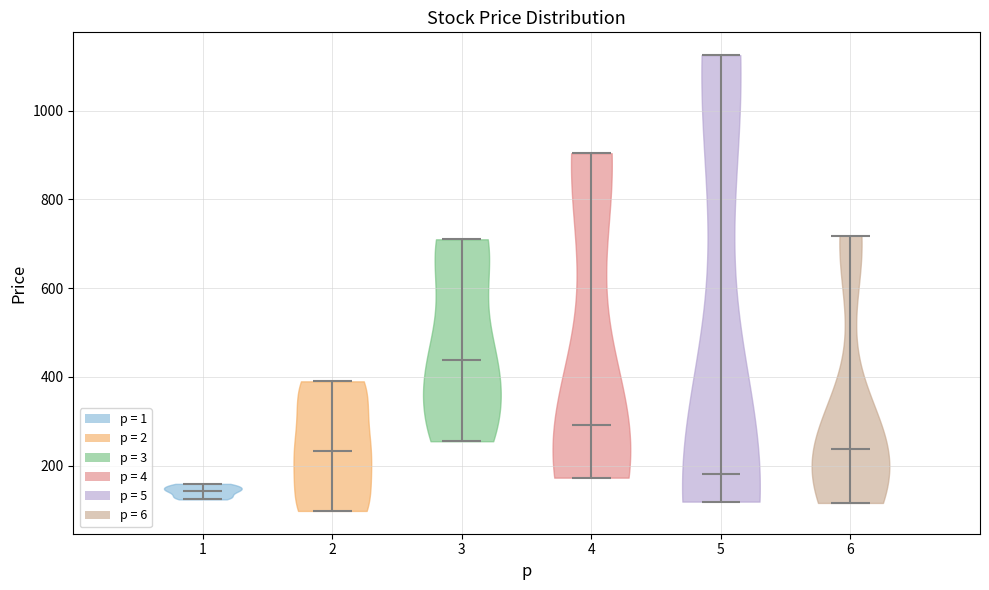

Reading left to right, read every violin against the y-axis: where its median line is, and the lowest and highest points it reaches. The values are not printed on the chart, so give them approximately, as read against the axis.

1: median line 140, lowest point 120, highest point 160
2: median line 240, lowest point 100, highest point 400
3: median line 440, lowest point 260, highest point 720
4: median line 300, lowest point 180, highest point 900
5: median line 180, lowest point 120, highest point 1120
6: median line 240, lowest point 120, highest point 720